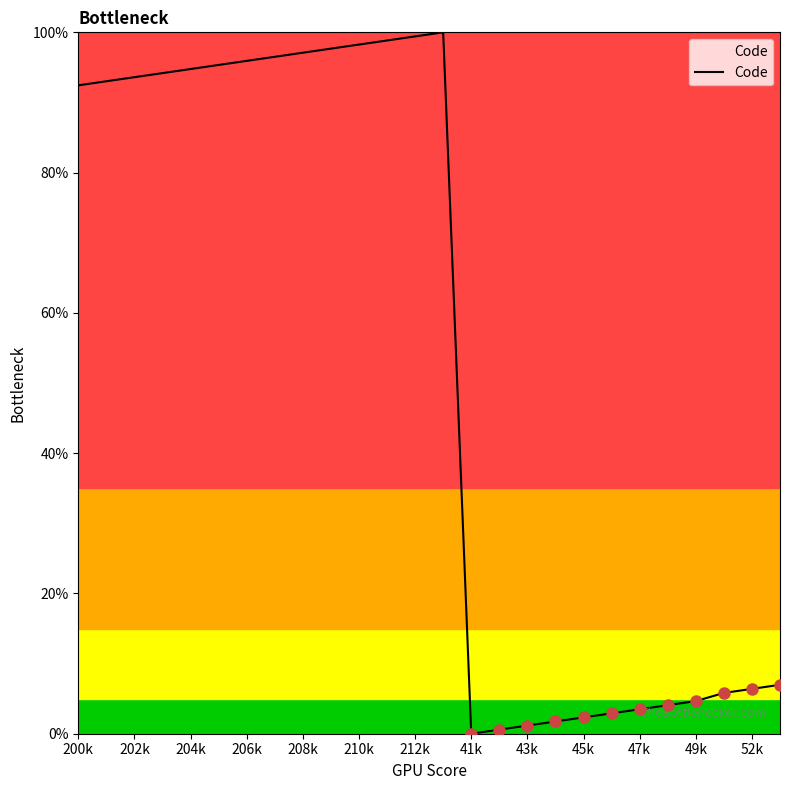

What is the difference between the maximum and minimum values?

100.0